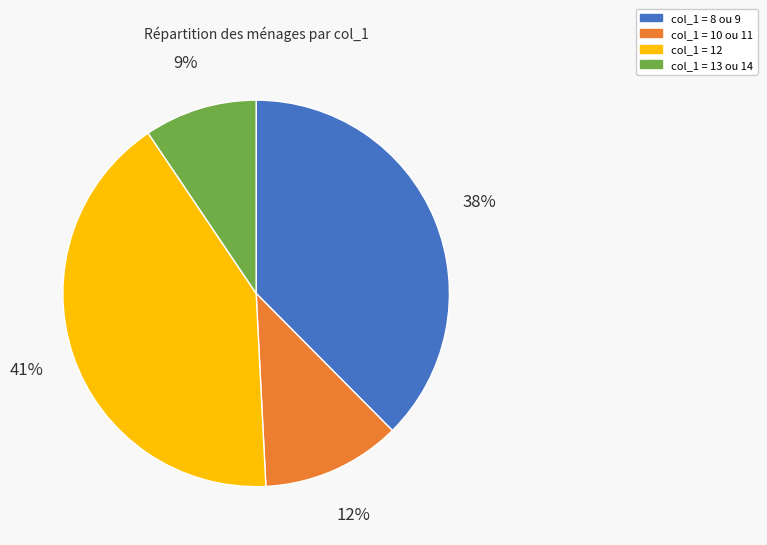

To the nearest percent, what is the average slice percentage?

25%